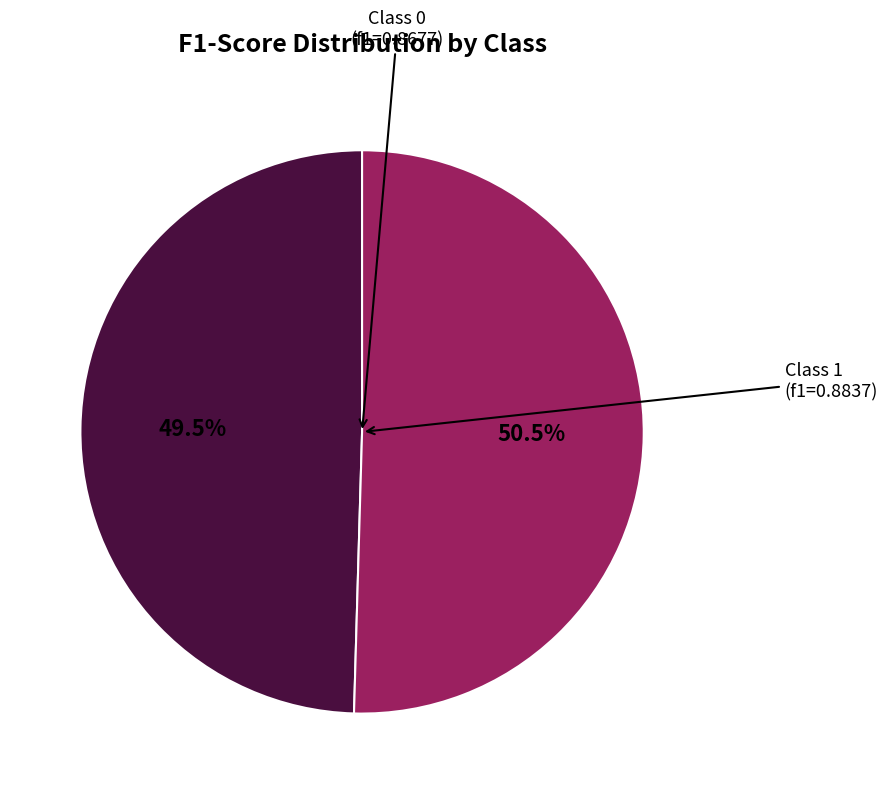

Is there any slice that represents more than half of the pie?

Yes